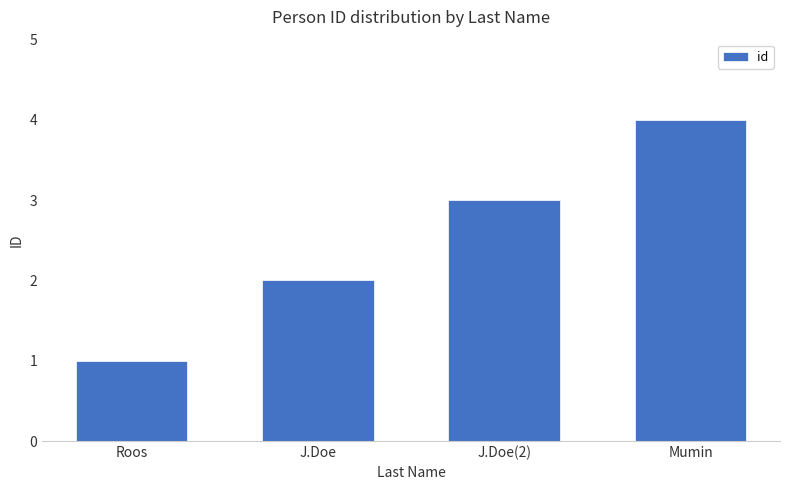

What is the value of the 1st bar from the left?

1